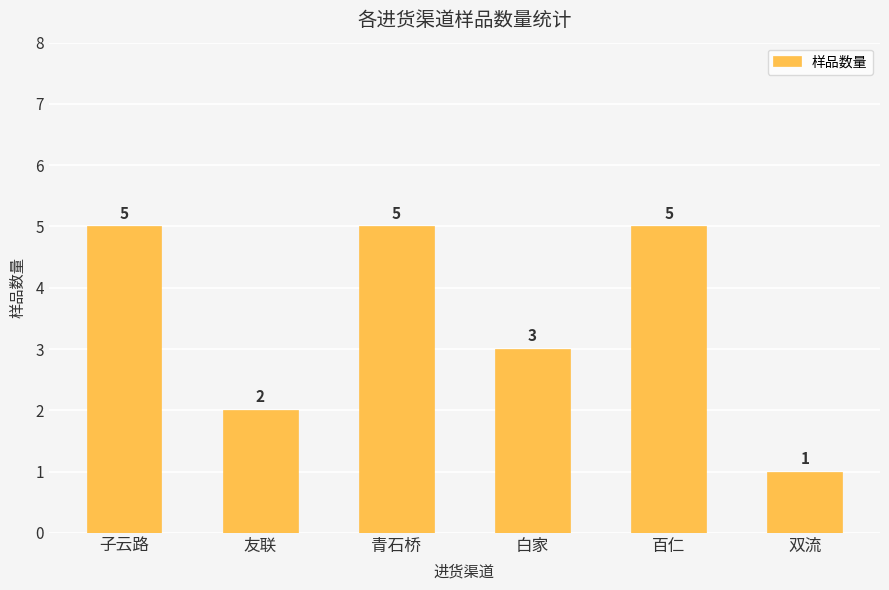

Reading right to left, list all the values displayed in this chart.

1	5	3	5	2	5